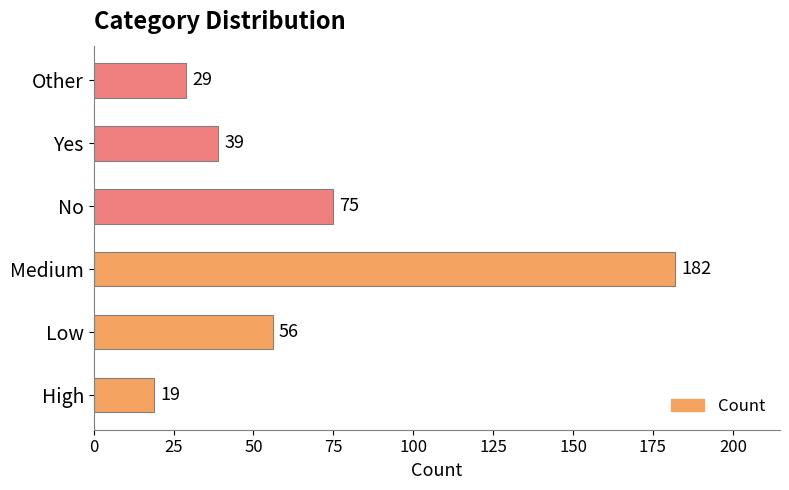

What is the difference between the second highest and minimum values?

56